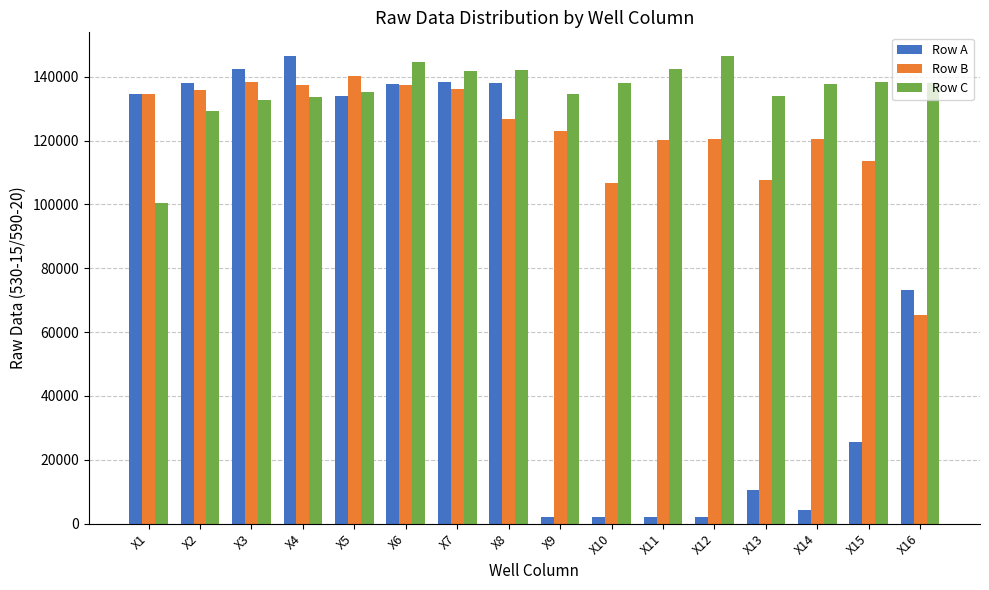

What is the approximate value of Row C at X12?

146620